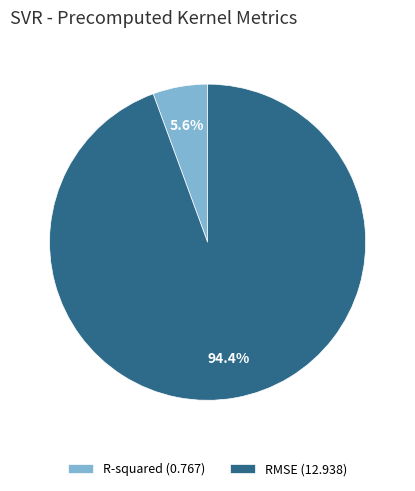

Is there a majority slice in this chart?

Yes